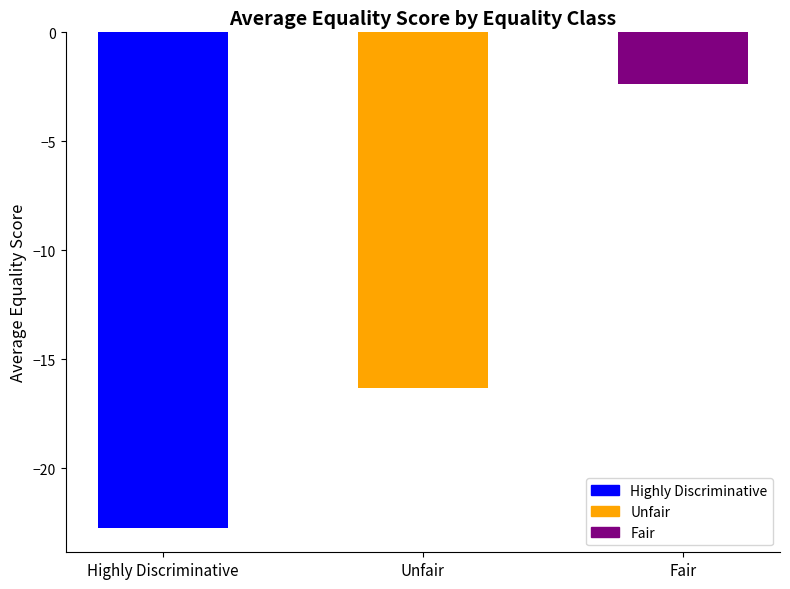

What value does the data have at Highly Discriminative?

-22.7